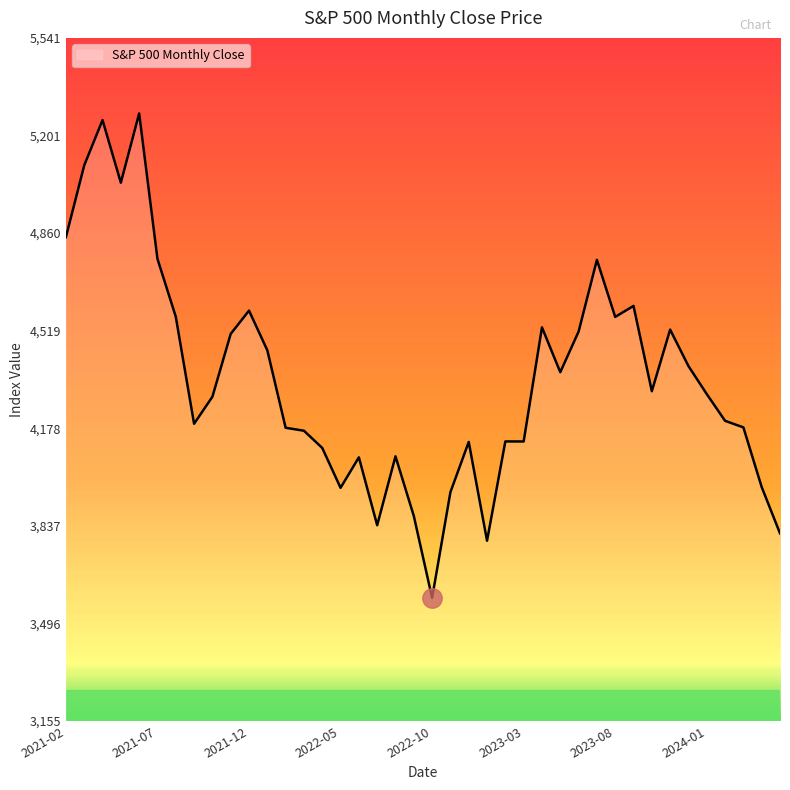

What is the smallest value displayed?

3585.6